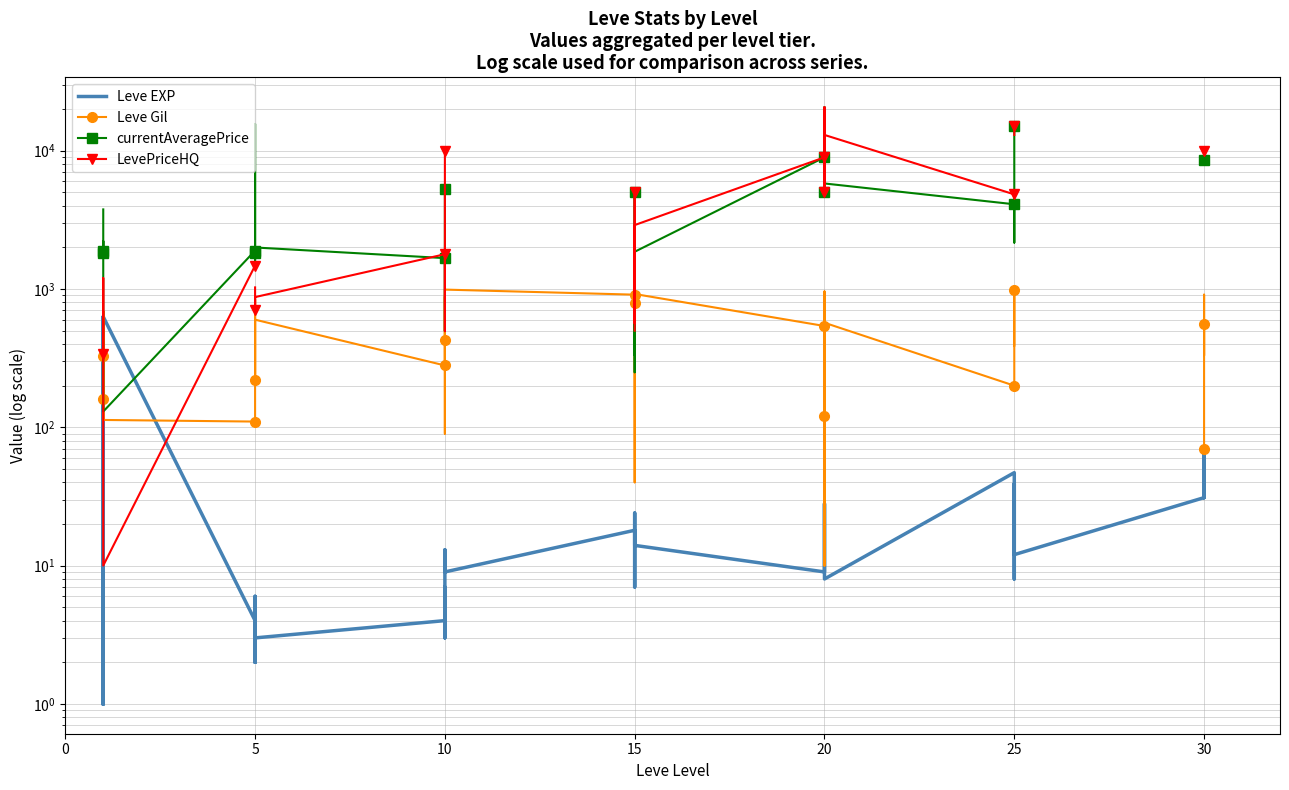

List the series in order of their peak value, lowest first.

Leve EXP, Leve Gil, currentAveragePrice, LevePriceHQ